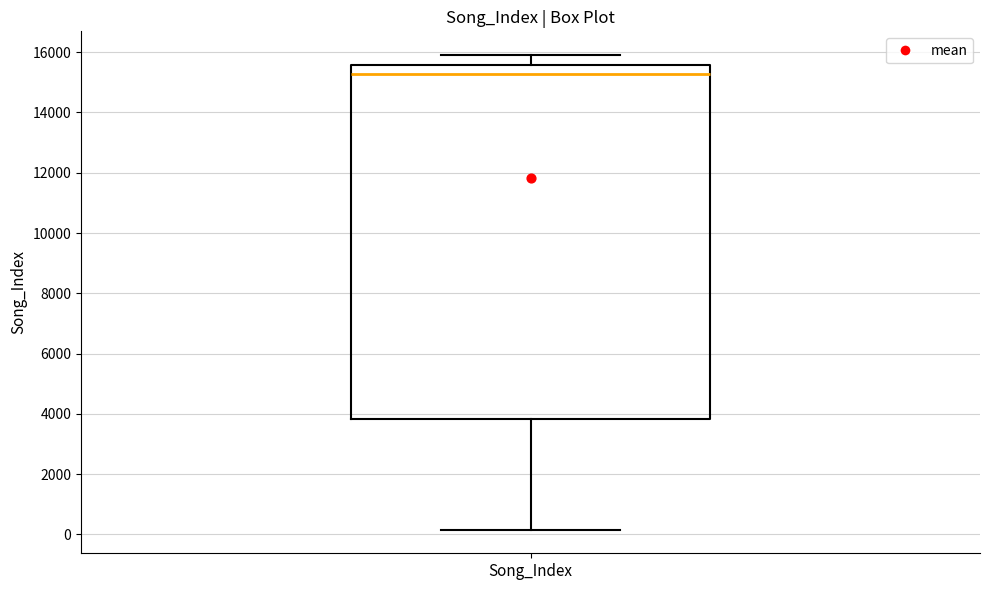

Transcribe this box plot: give where the median line is, the range the box spans, and where the two whiskers end, as read against the y-axis. The values are not printed on the chart, so give them approximately, as read against the axis.

median 15200, box 3800 to 15600, whiskers 200 to 16000